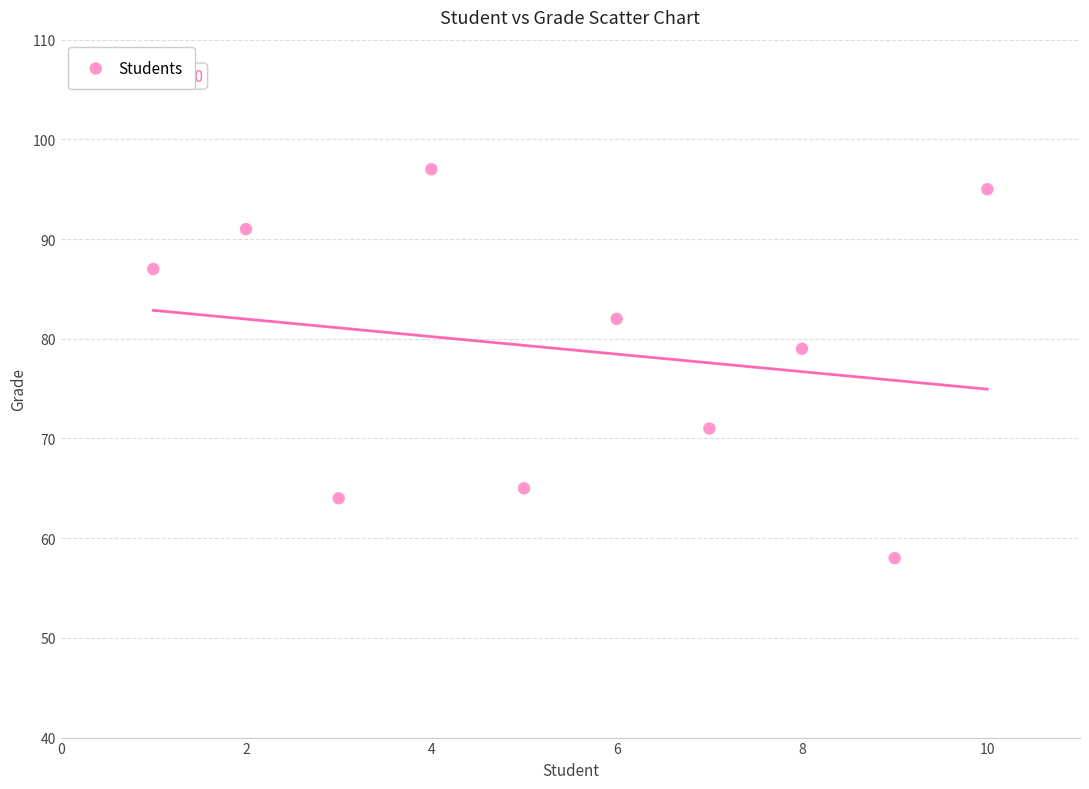

What is the range of X values (max minus min)?

9